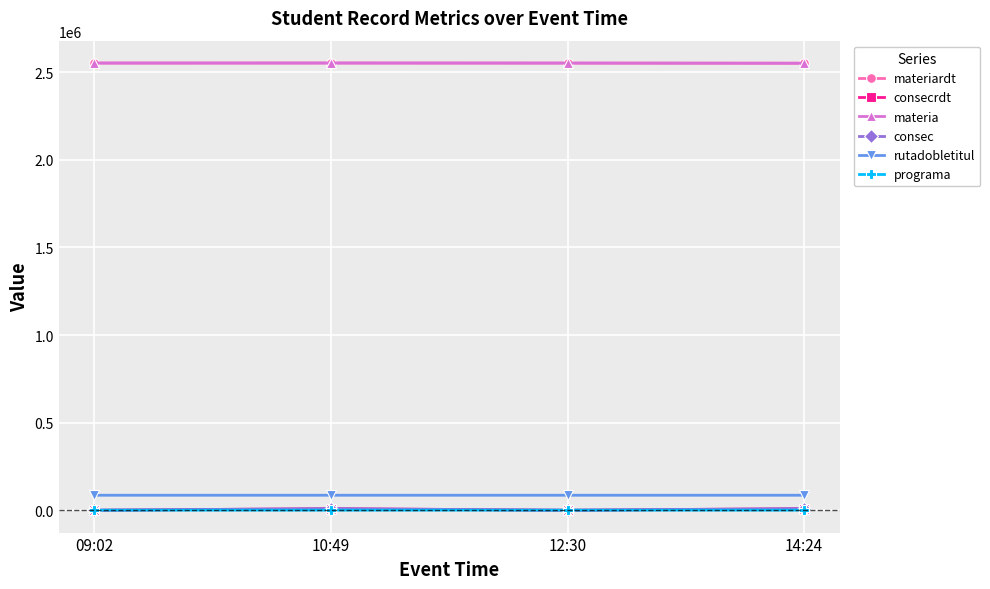

Where is the first local minimum for rutadobletitul?

12:30